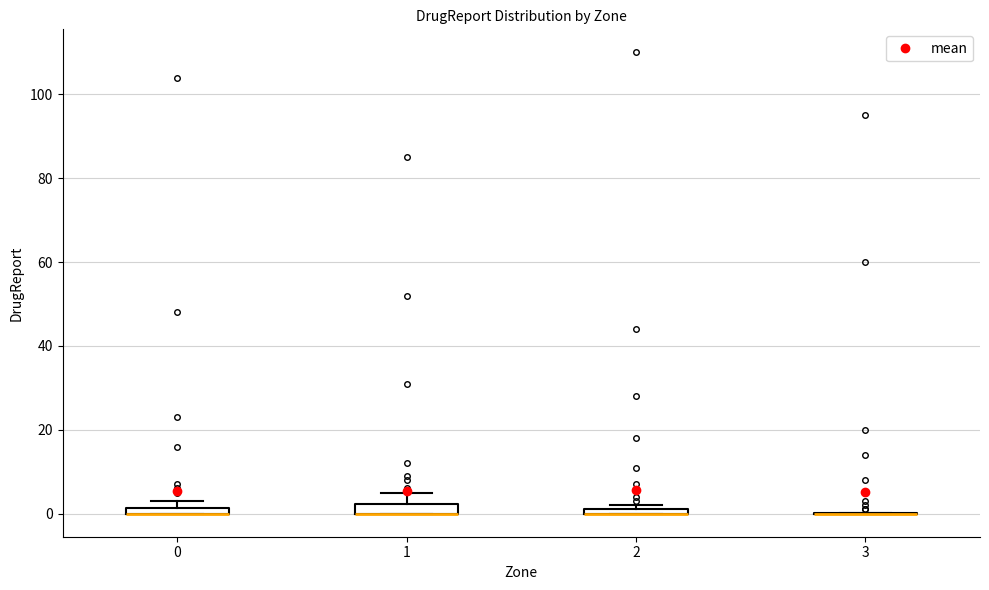

Where is the lower edge of the box at x = 0 on the y-axis? The values are not printed on the chart, so give them approximately, as read against the axis.

0